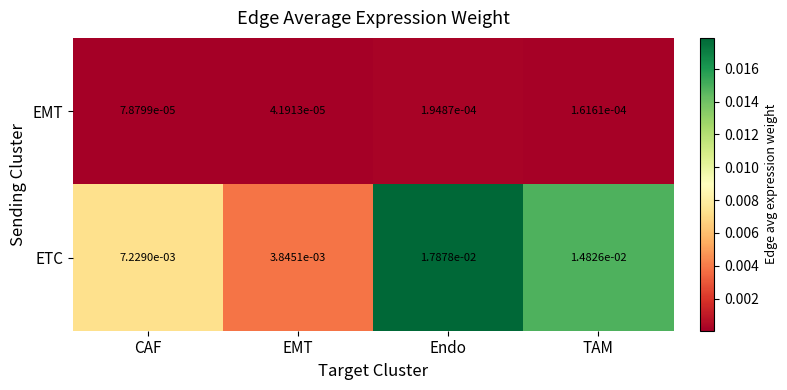

Where is EMT nearest to the value 0?

EMT